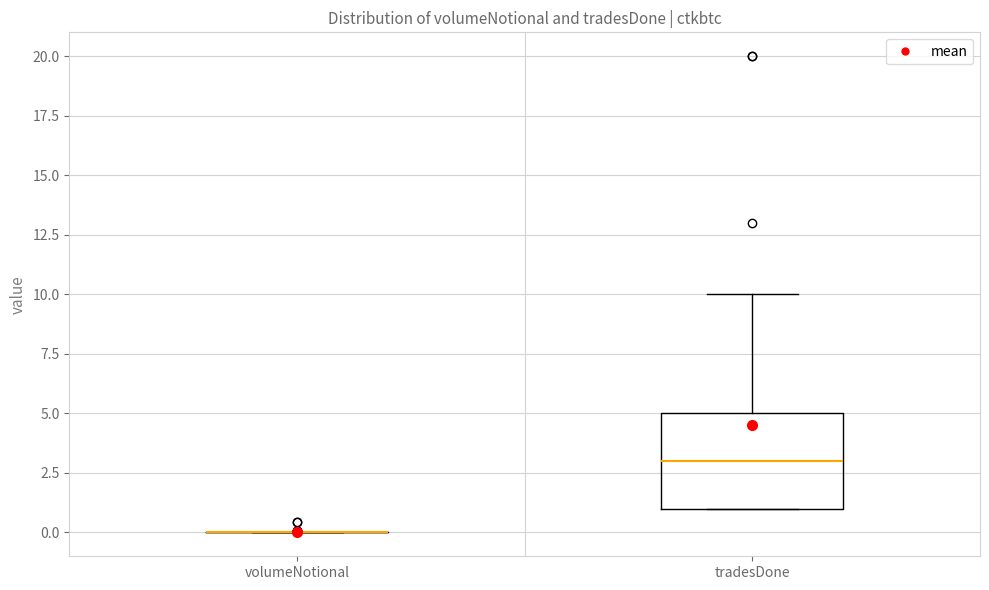

Reading left to right, read every box against the y-axis: the position of its median line, the range the box covers, and the ends of its whiskers. The values are not printed on the chart, so give them approximately, as read against the axis.

volumeNotional: box collapsed to a line at 0, whiskers 0 to 0
tradesDone: median 3, box 1 to 5, whiskers 1 to 10